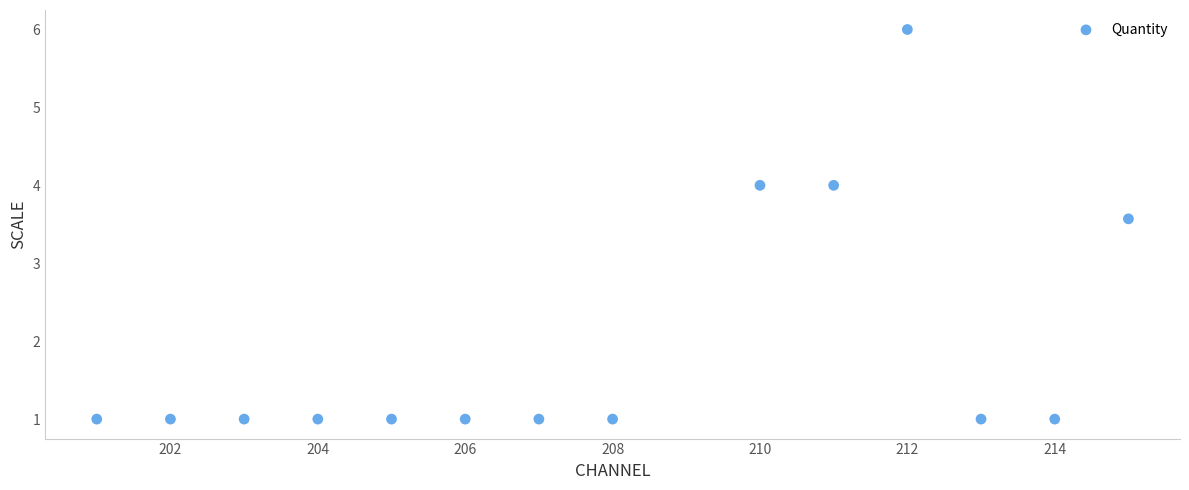

What is the range of X values (max minus min)?

14.0